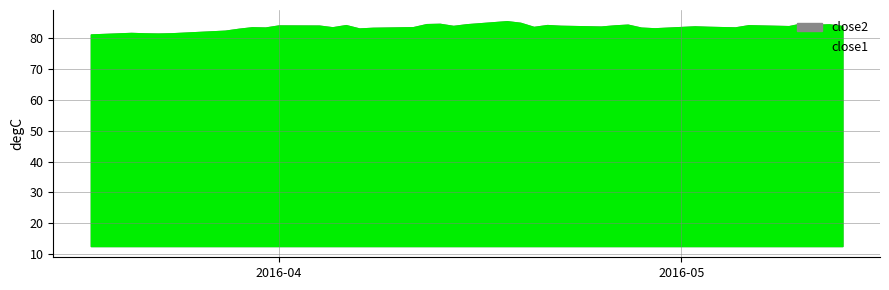

True or false: close1 has more than 0 points higher than both neighbors.

True